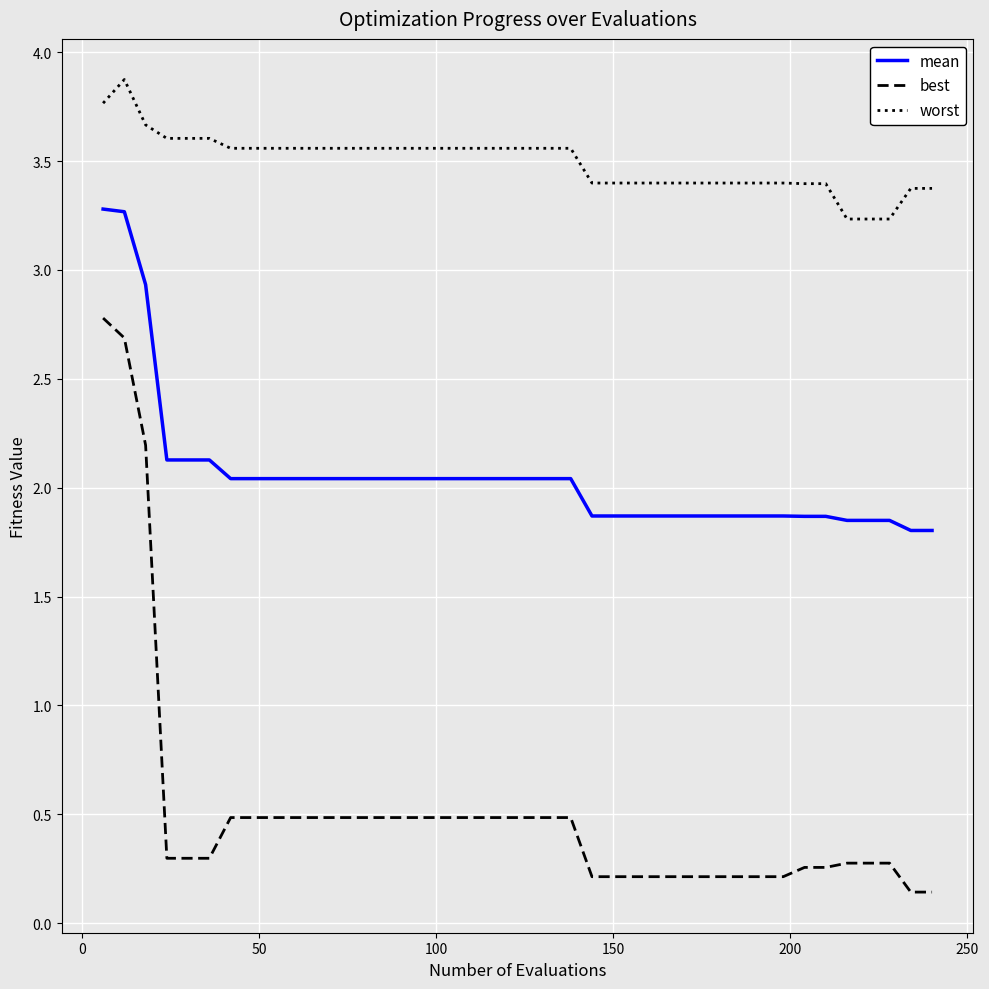

Rank the series by their maximum value, from highest to lowest.

worst, mean, best